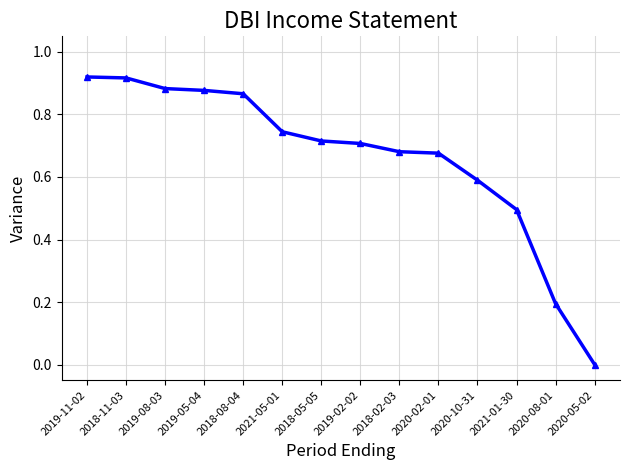

What is the sum of the values at 2021-05-01 and 2018-08-04?

1.6